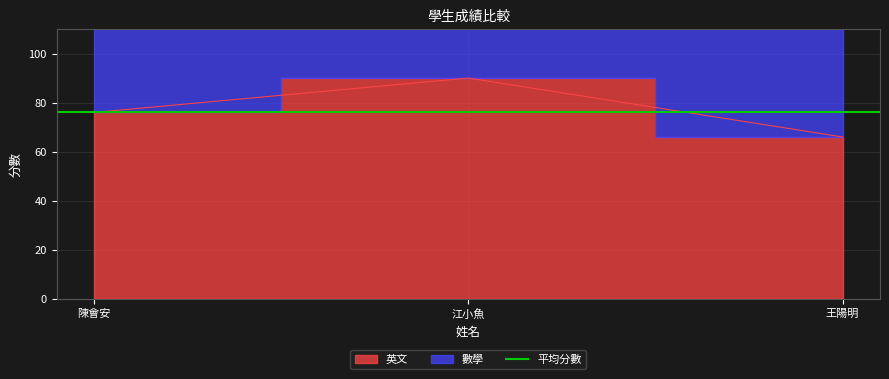

What is the greatest value displayed?

90